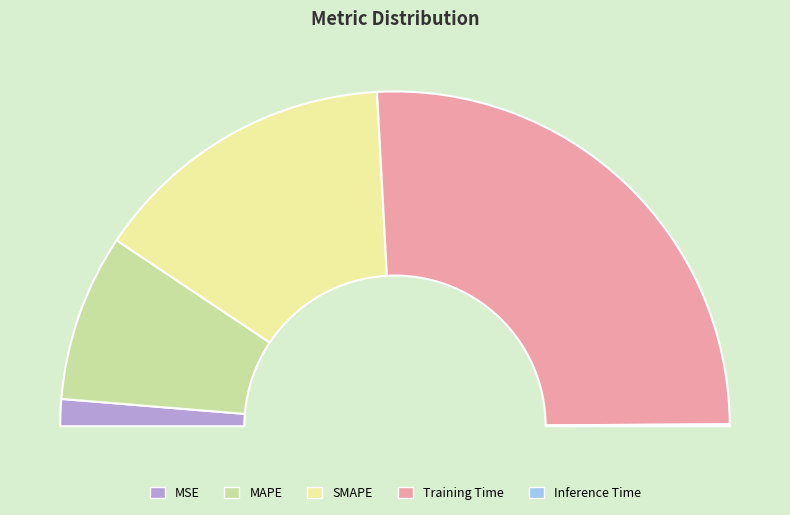

Rank the categories by value from lowest to highest.

Inference Time, MSE, MAPE, SMAPE, Training Time